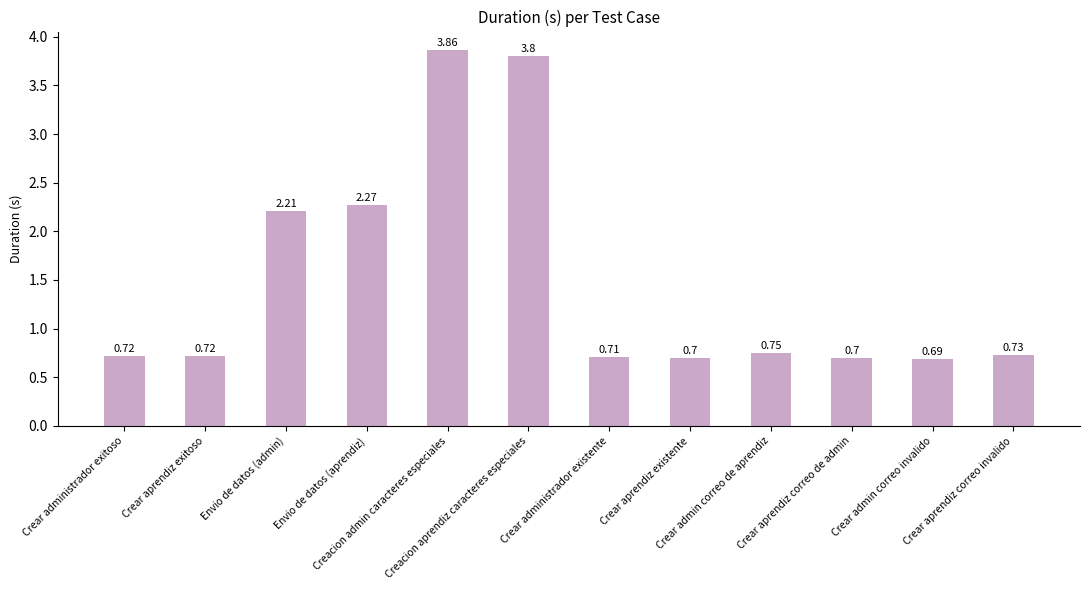

What is the value of the 3rd bar from the left?

2.2